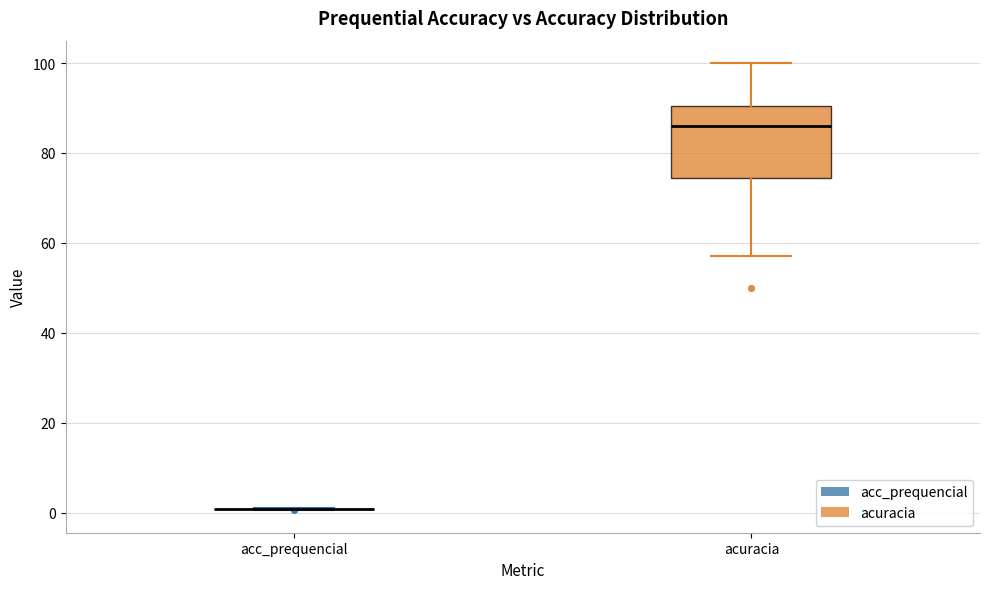

Where does the median line of the box for acuracia sit on the y-axis? The values are not printed on the chart, so give them approximately, as read against the axis.

86